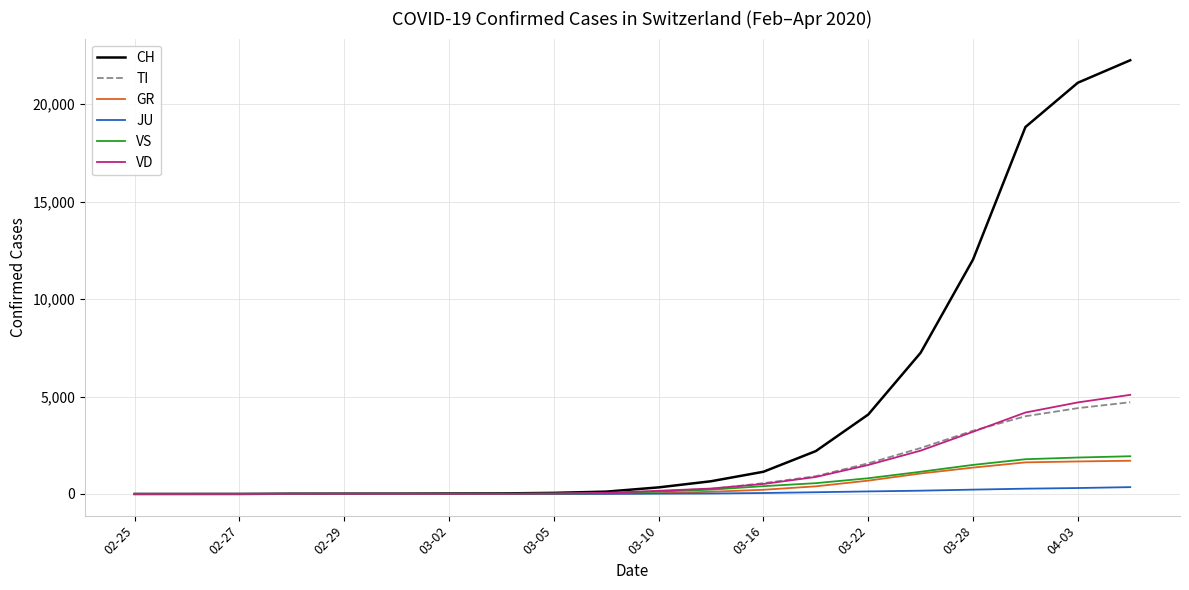

Which series has the largest range (max minus min)?

CH